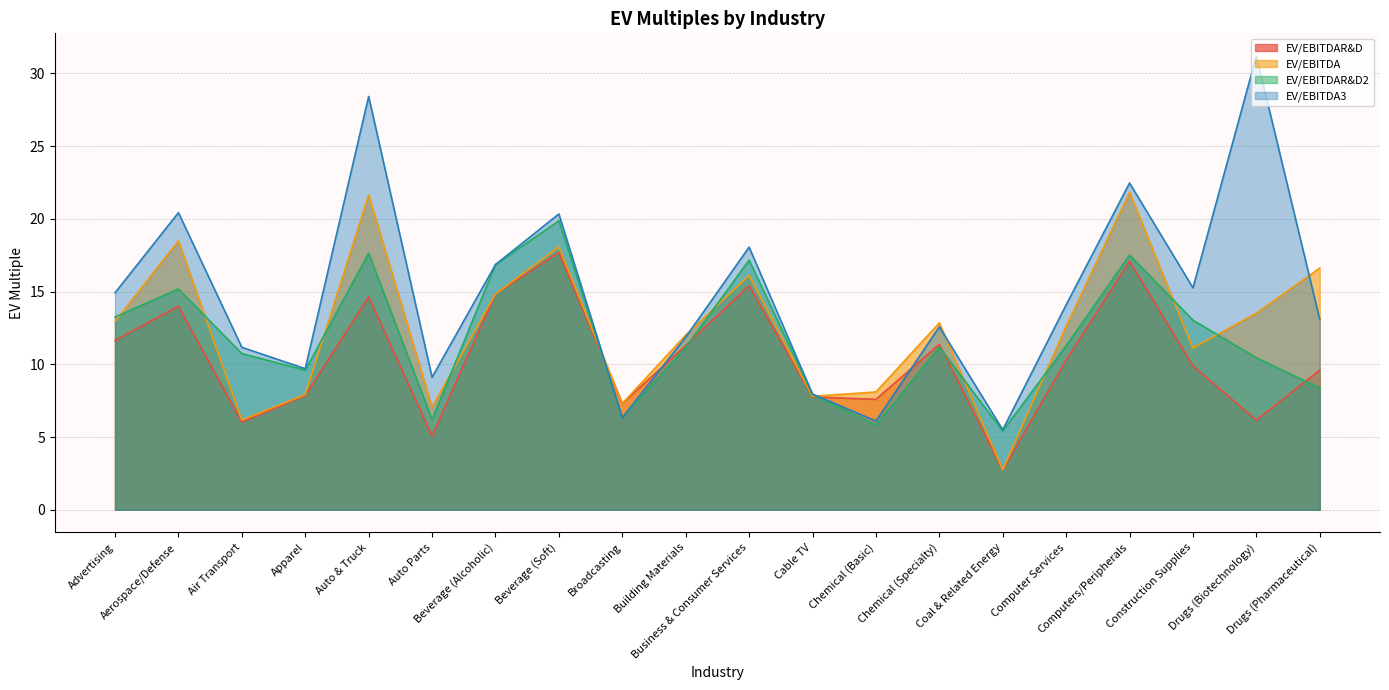

What are all the series names shown in the legend?

EV/EBITDAR&D, EV/EBITDA, EV/EBITDAR&D2, EV/EBITDA3